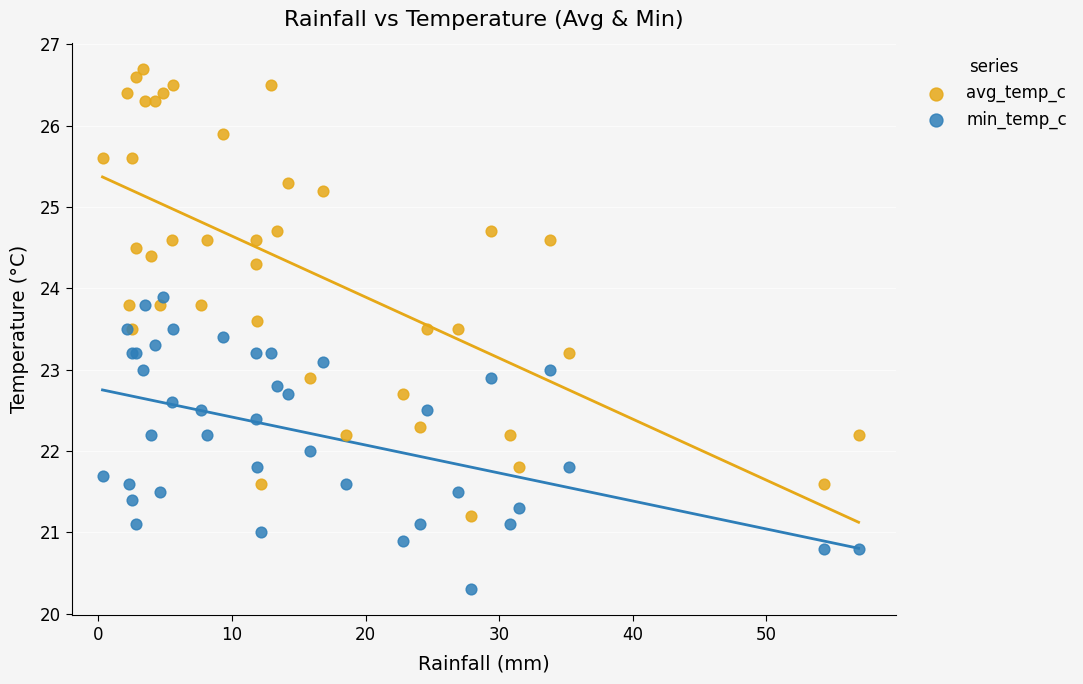

What are all the series names shown in the legend?

avg_temp_c, min_temp_c